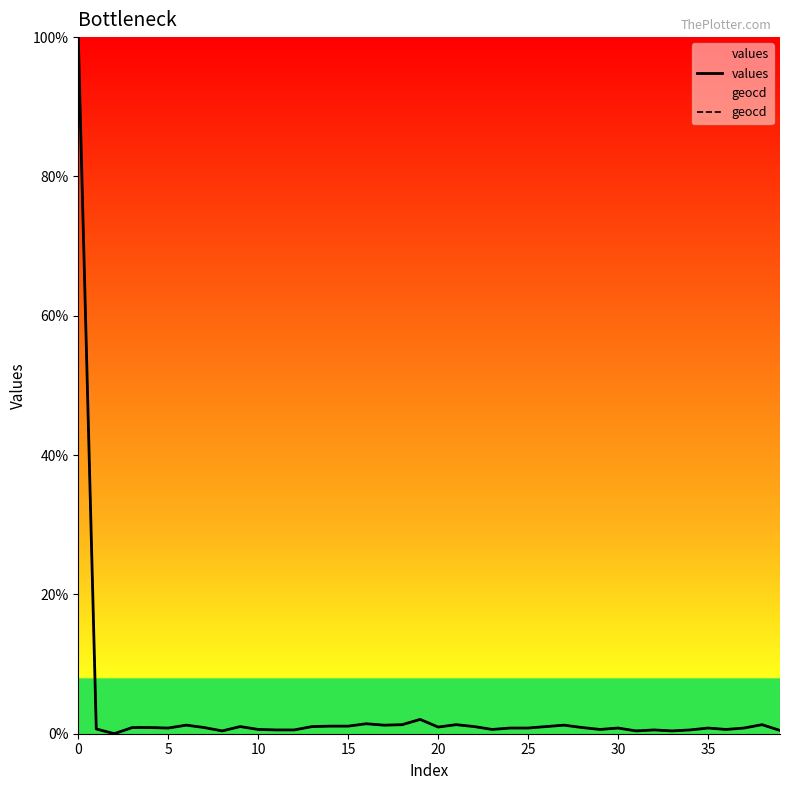

At how many categories does at least one series exceed 29?

1